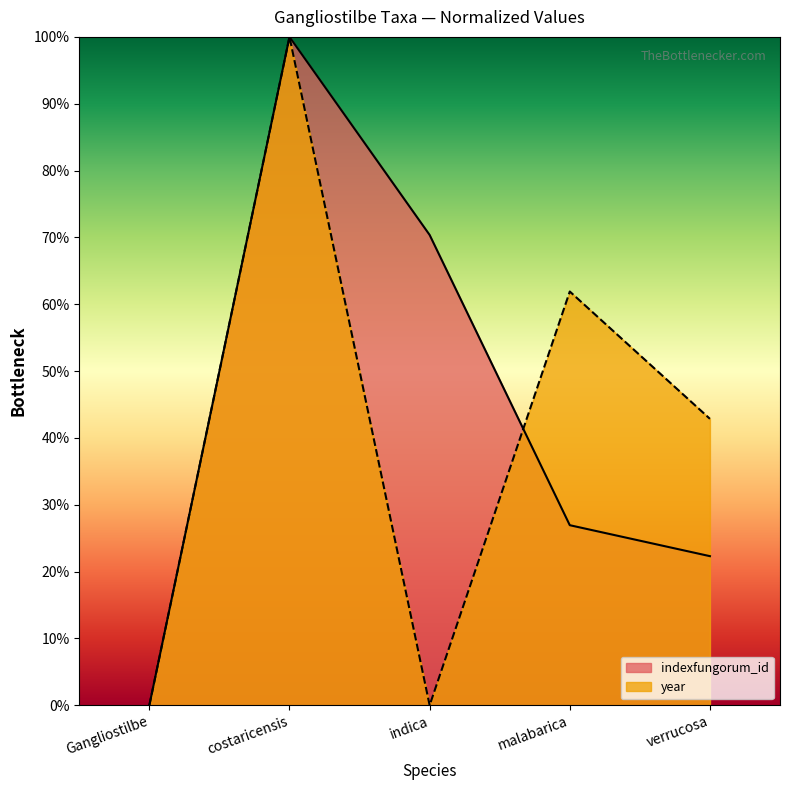

At which category does year reach its first local valley?

indica